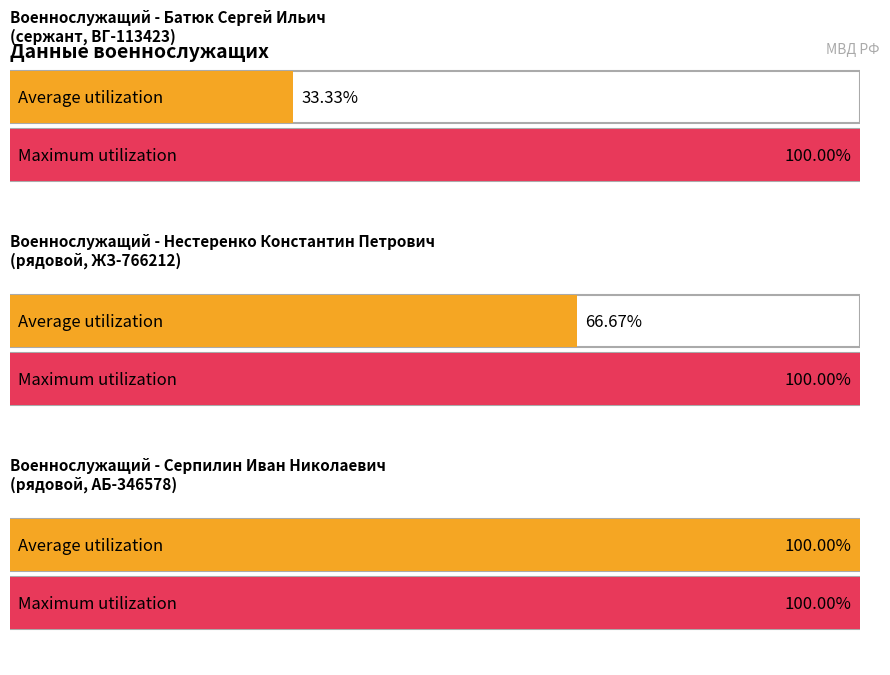

The chart shows a value of 2 at ВГ-113423. True or false?

False